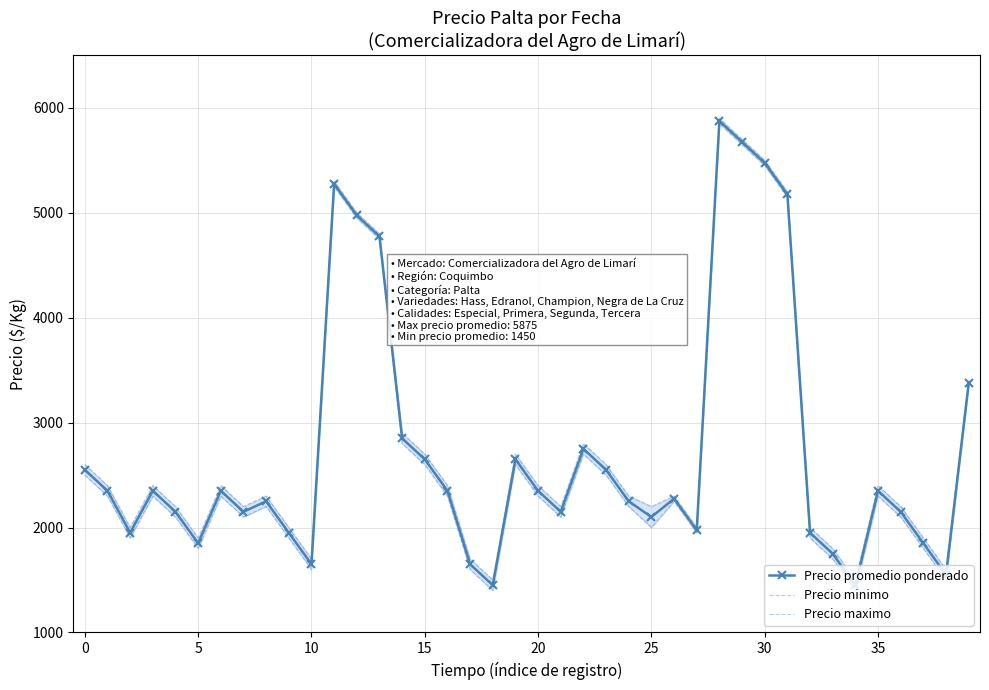

Reading right to left, list all the values displayed in this chart.

Precio promedio ponderado: 3375	1550	1850	2150	2350	1450	1750	1950	5175	5475	5675	5875	1975	2275	2100	2250	2550	2750	2150	2350	2650	1450	1650	2350	2650	2850	4775	4975	5275	1650	1950	2250	2150	2350	1850	2150	2350	1950	2350	2550
Precio minimo: 3350	1500	1800	2100	2300	1400	1700	1900	5150	5450	5650	5850	1950	2250	2000	2200	2500	2700	2100	2300	2600	1400	1600	2300	2600	2800	4750	4950	5250	1600	1900	2200	2100	2300	1800	2100	2300	1900	2300	2500
Precio maximo: 3400	1600	1900	2200	2400	1500	1800	2000	5200	5500	5700	5900	2000	2300	2200	2300	2600	2800	2200	2400	2700	1500	1700	2400	2700	2900	4800	5000	5300	1700	2000	2300	2200	2400	1900	2200	2400	2000	2400	2600